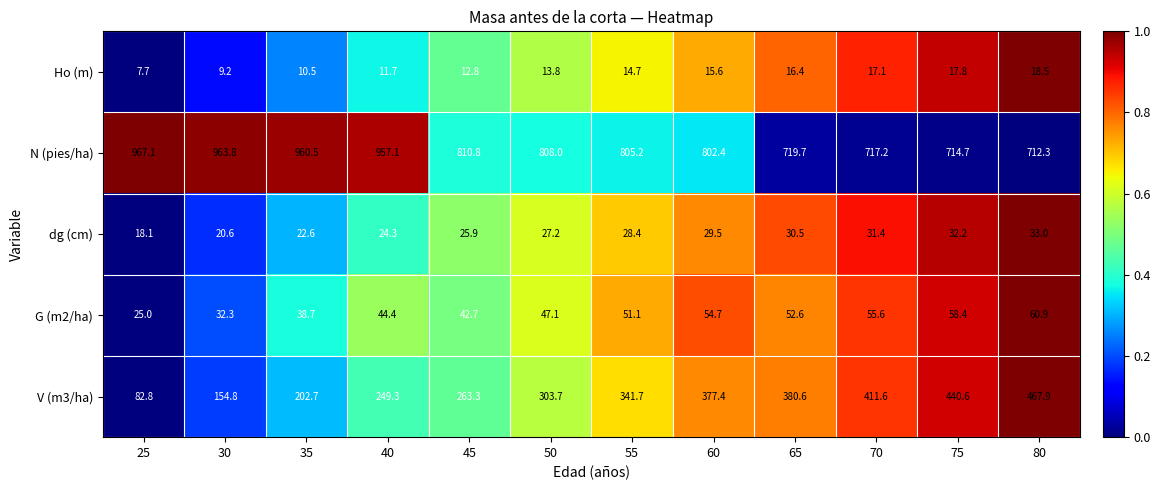

What is the approximate value of dg (cm) at 30?

20.6